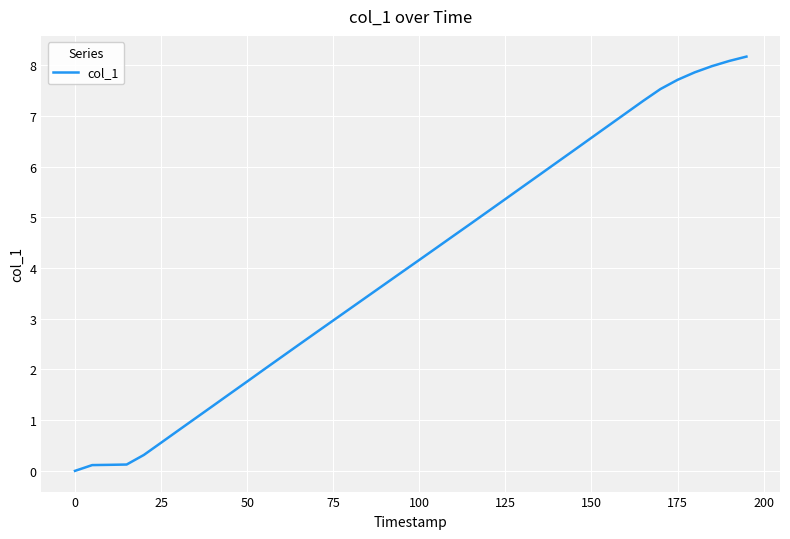

What is the difference between the maximum and minimum values?

8.2